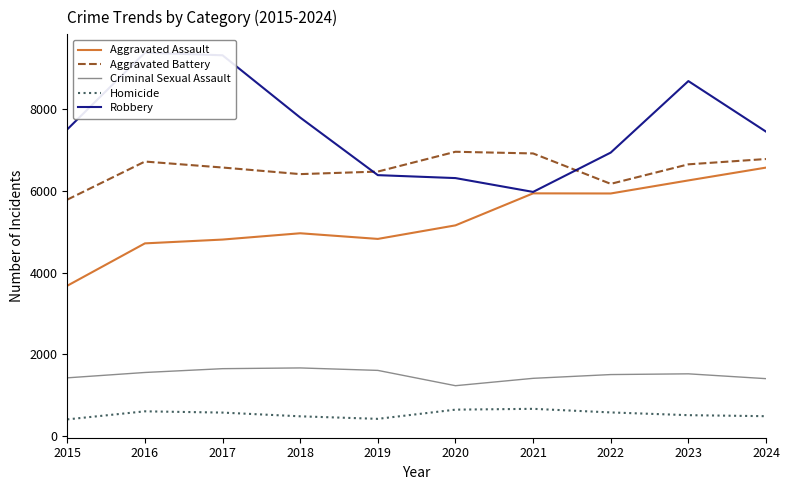

What is the value of the Criminal Sexual Assault point at the 1st from the left?

1428